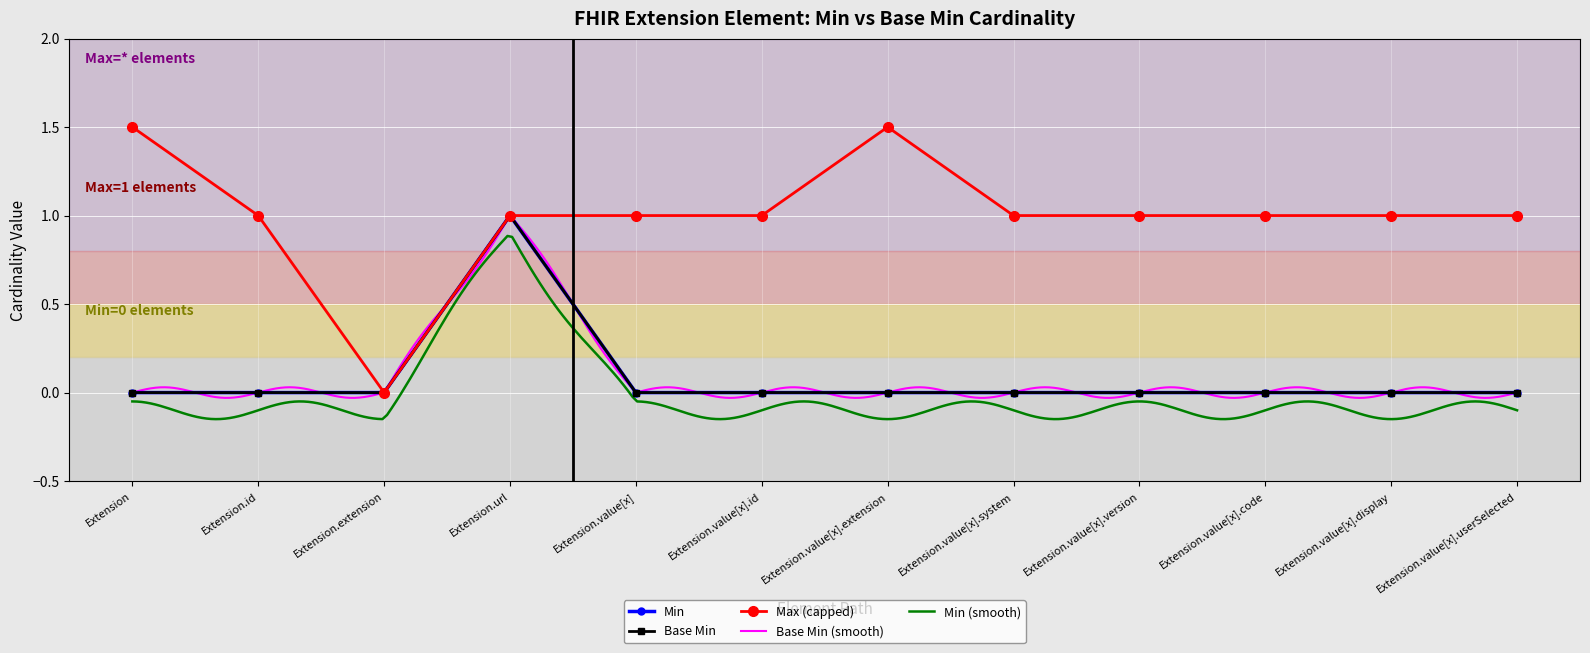

What is the sum of all Base Min values?

1